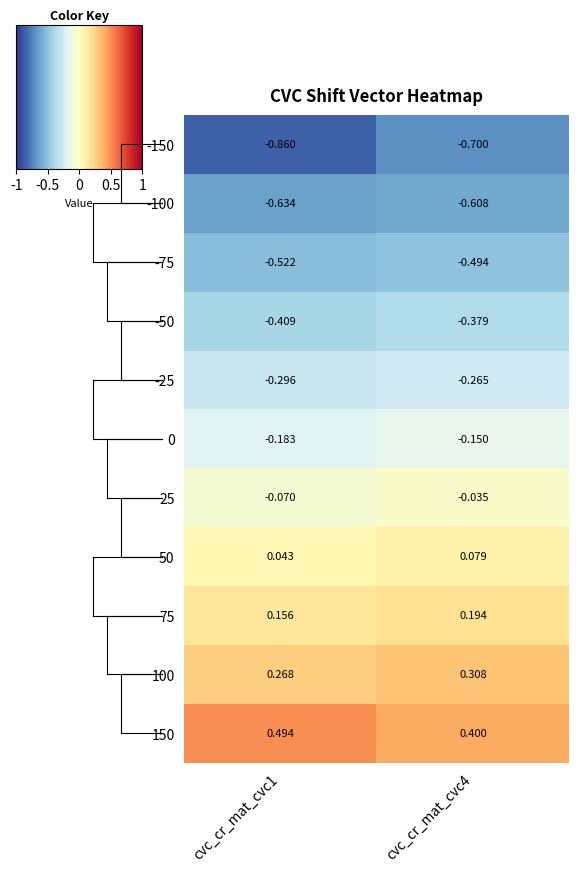

What is the difference between the highest and lowest values at cvc_cr_mat_cvc4?

1.1